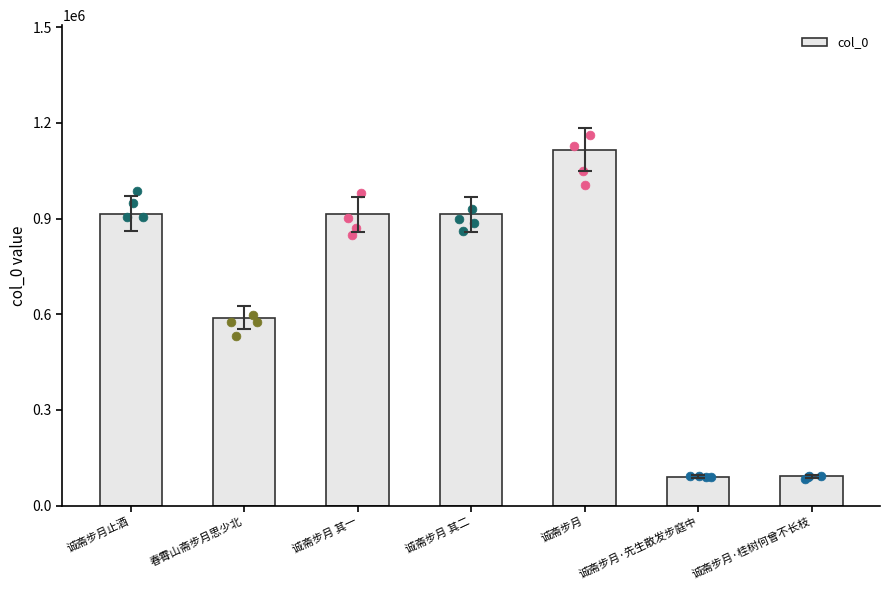

What is the change in value from 诚斋步月止酒 to 诚斋步月 其二?

-2155